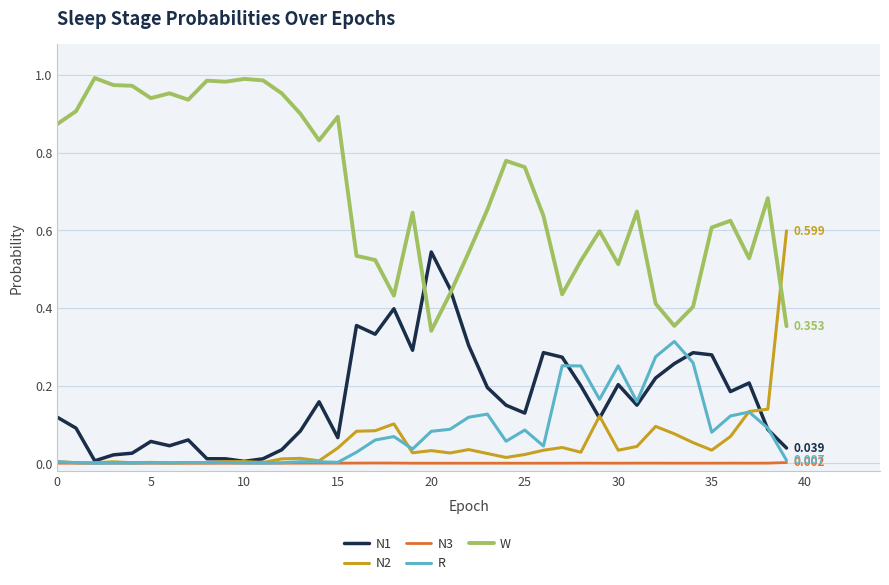

Which series has the largest total across all categories?

W